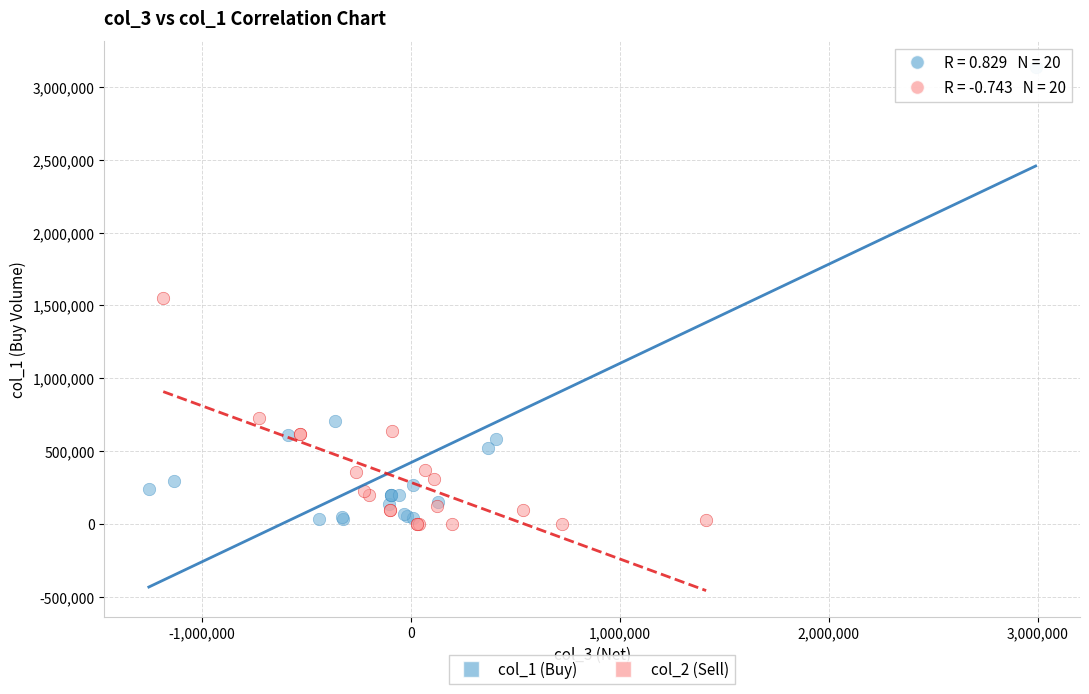

Which series contains the lowest Y value?

col_2 (Sell)